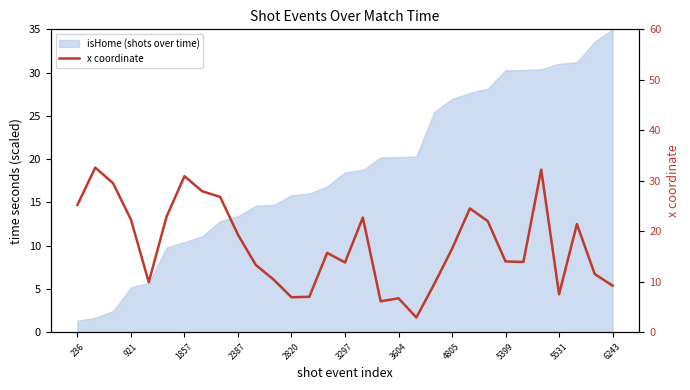

Which has a higher value, 13 or 29?

29